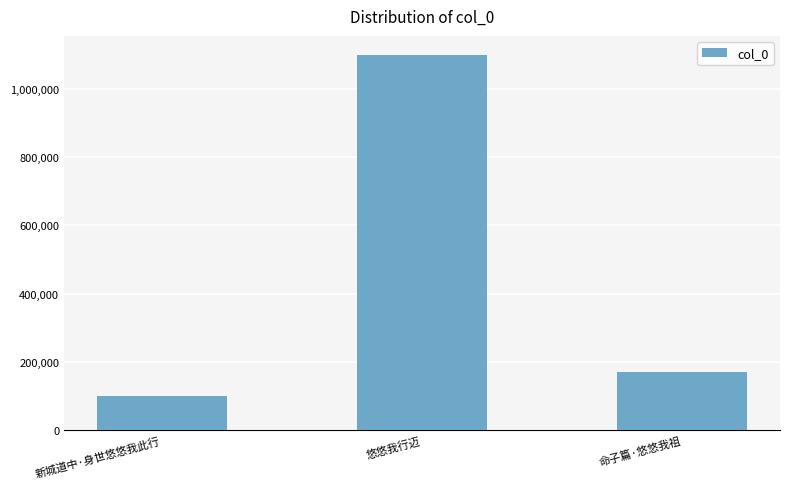

What is the sum of all values?

1369937